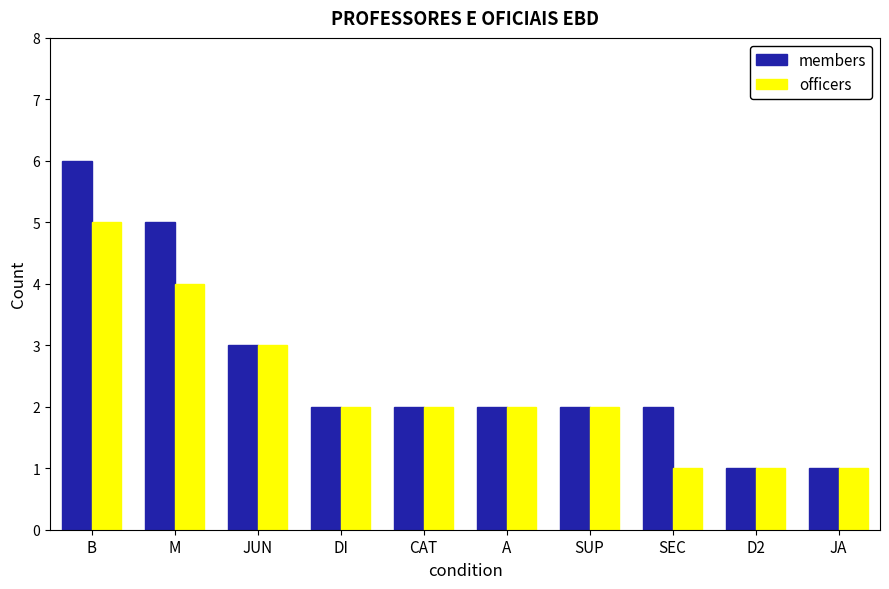

What position from the right is DI?

7